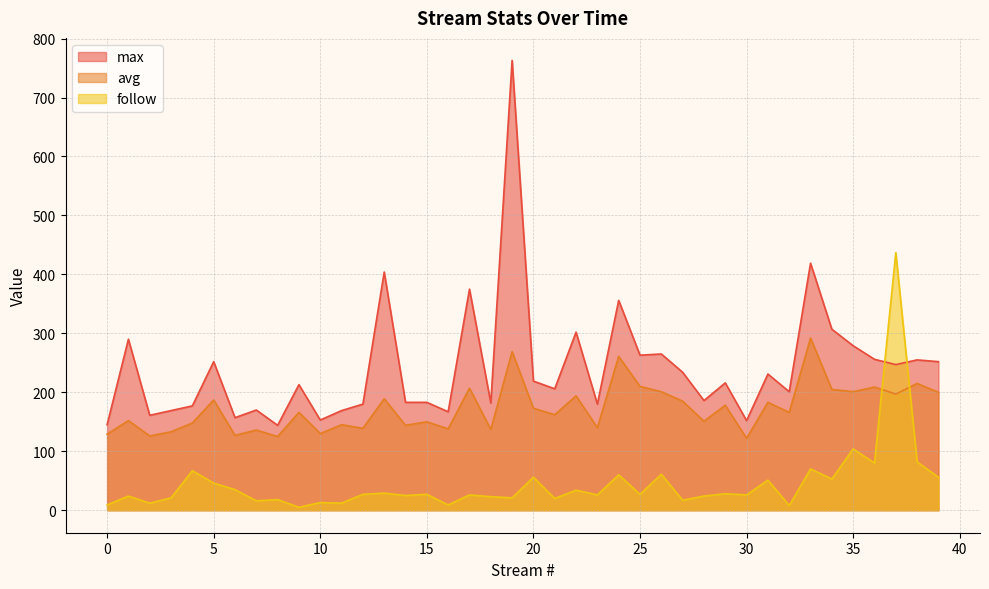

What are all the series names shown in the legend?

max, avg, follow